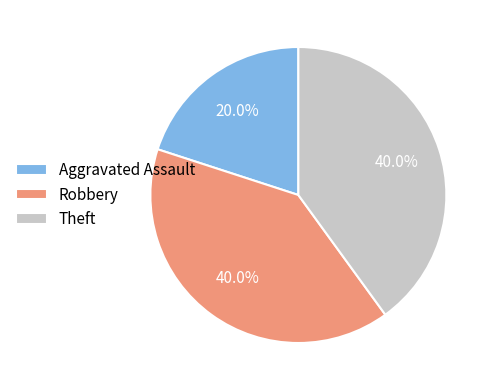

What is the ratio of the value at Robbery to the value at Aggravated Assault?

2.0